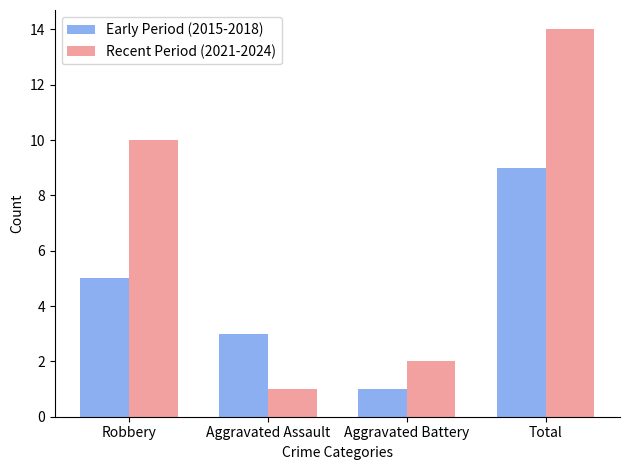

Reading right to left, extract all data points from this chart.

Early Period (2015-2018): 9	1	3	5
Recent Period (2021-2024): 14	2	1	10